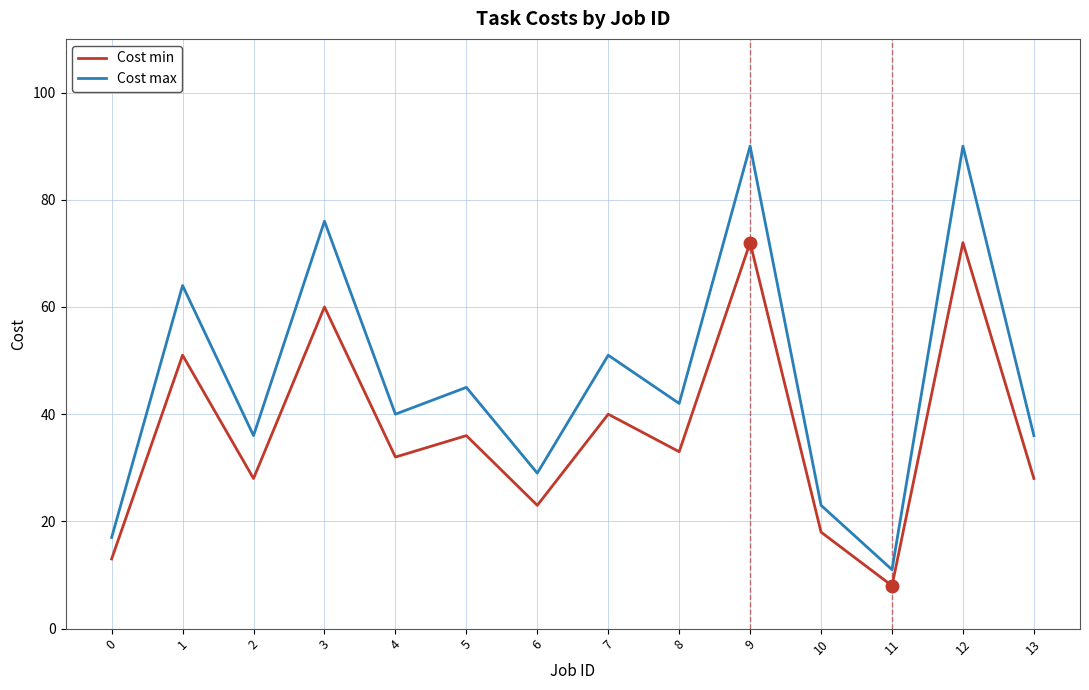

At 7, list the series in order from largest to smallest.

Cost max, Cost min